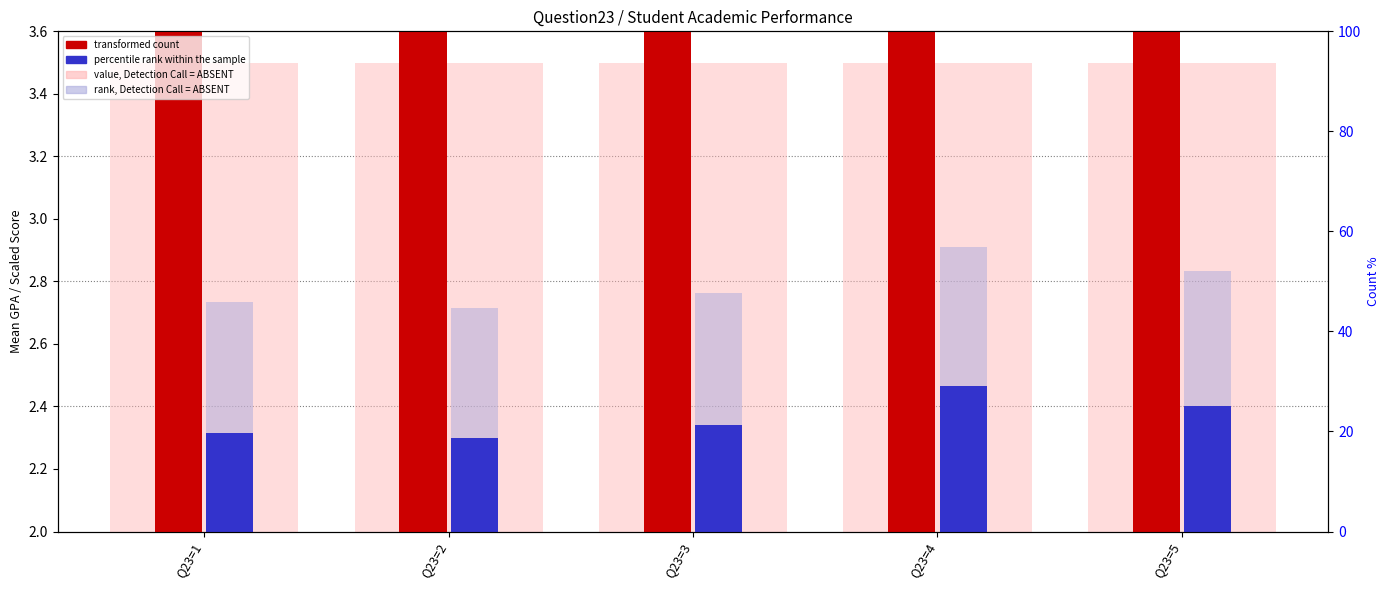

How many data points in transformed count are above 4?

1